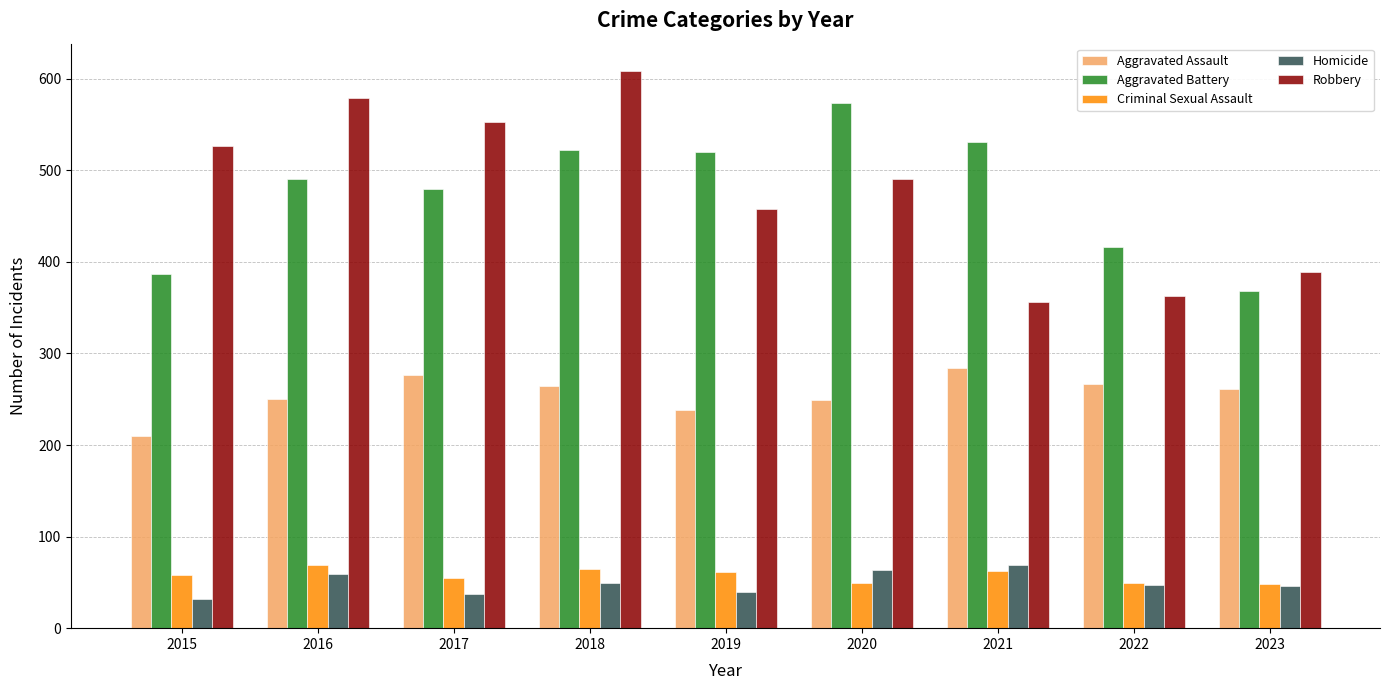

What value does the Aggravated Assault series have at 2018, to the nearest 5?

265